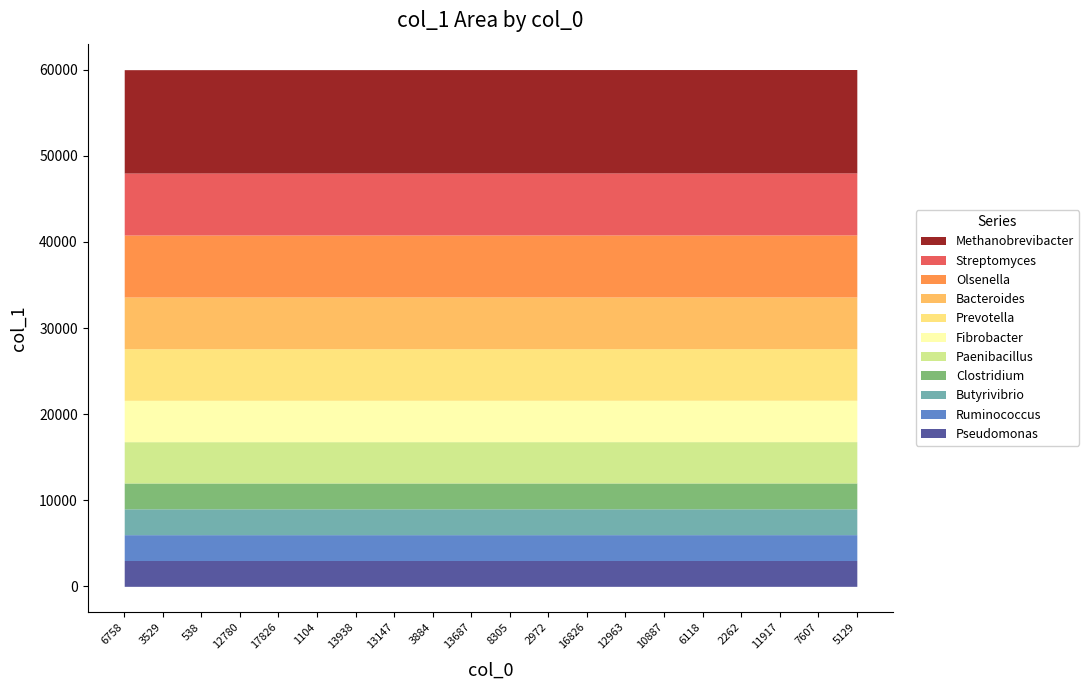

Rank the categories by value from highest to lowest.

5129, 7607, 11917, 2262, 6118, 10887, 12963, 16826, 2972, 8305, 13687, 3884, 13147, 13938, 1104, 17826, 12780, 538, 3529, 6758